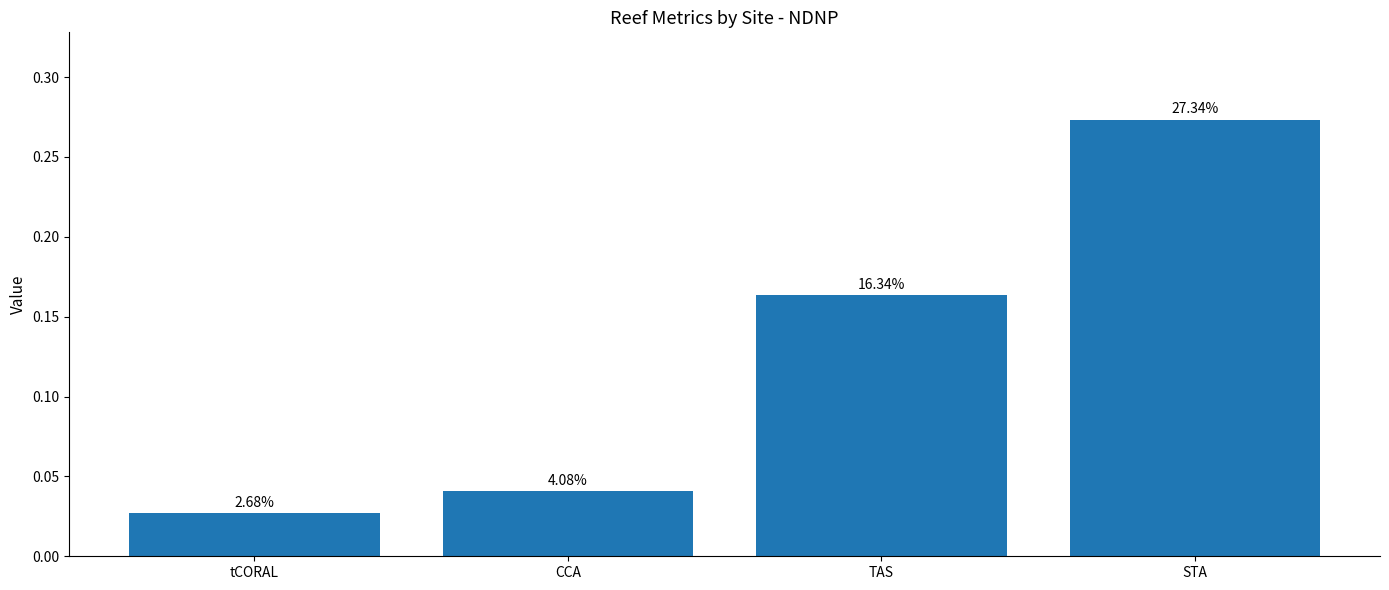

Is it true that the value at STA is 0.2?

False